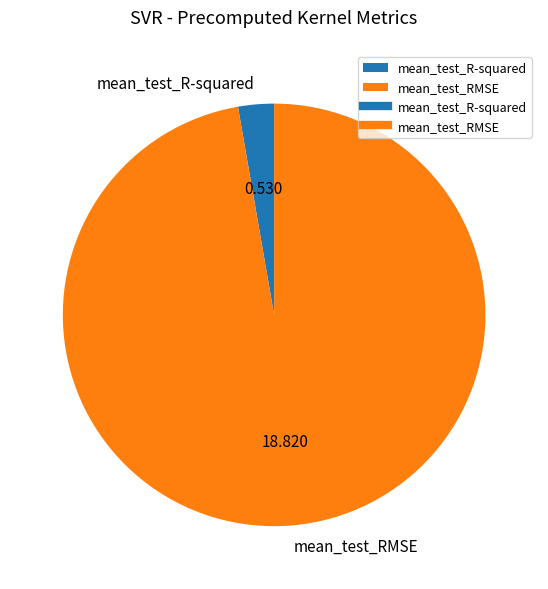

What is the largest slice in the pie chart?

mean_test_RMSE